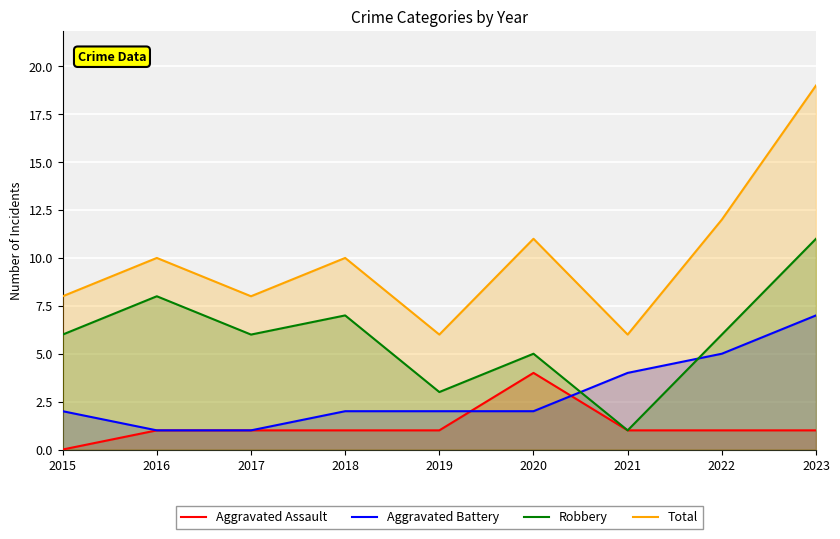

Reading left to right, what are all the values shown in this chart?

Aggravated Assault: 0	1	1	1	1	4	1	1	1
Aggravated Battery: 2	1	1	2	2	2	4	5	7
Robbery: 6	8	6	7	3	5	1	6	11
Total: 8	10	8	10	6	11	6	12	19